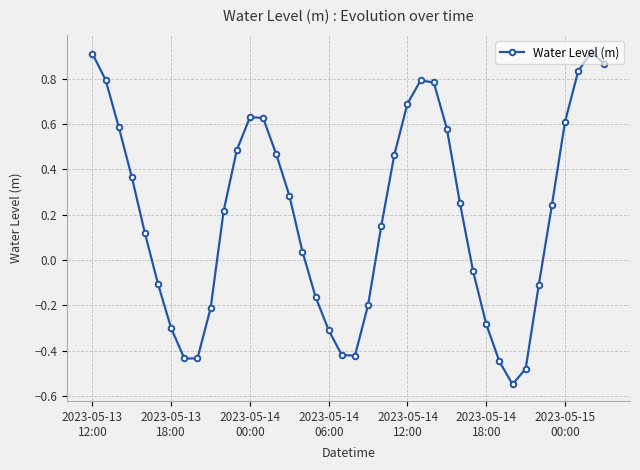

Does the chart display data point markers on the line(s)?

Yes